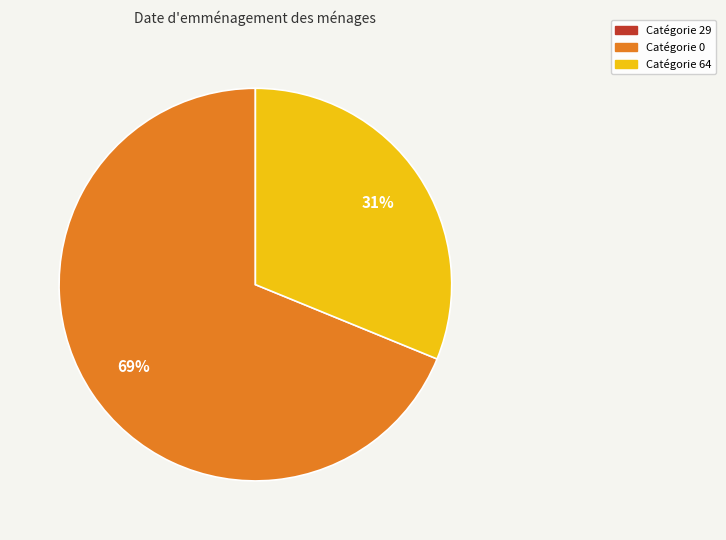

Does any single category account for the majority?

Yes